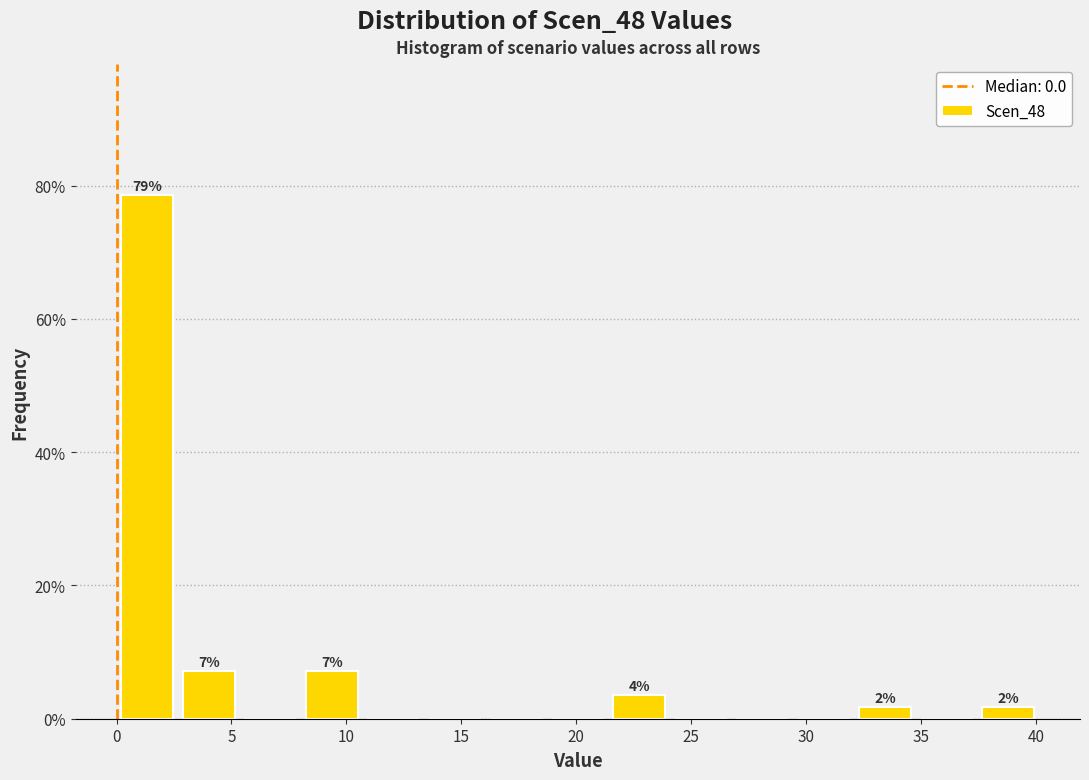

Which range on the x-axis has the tallest bar?

0.0 to 2.5